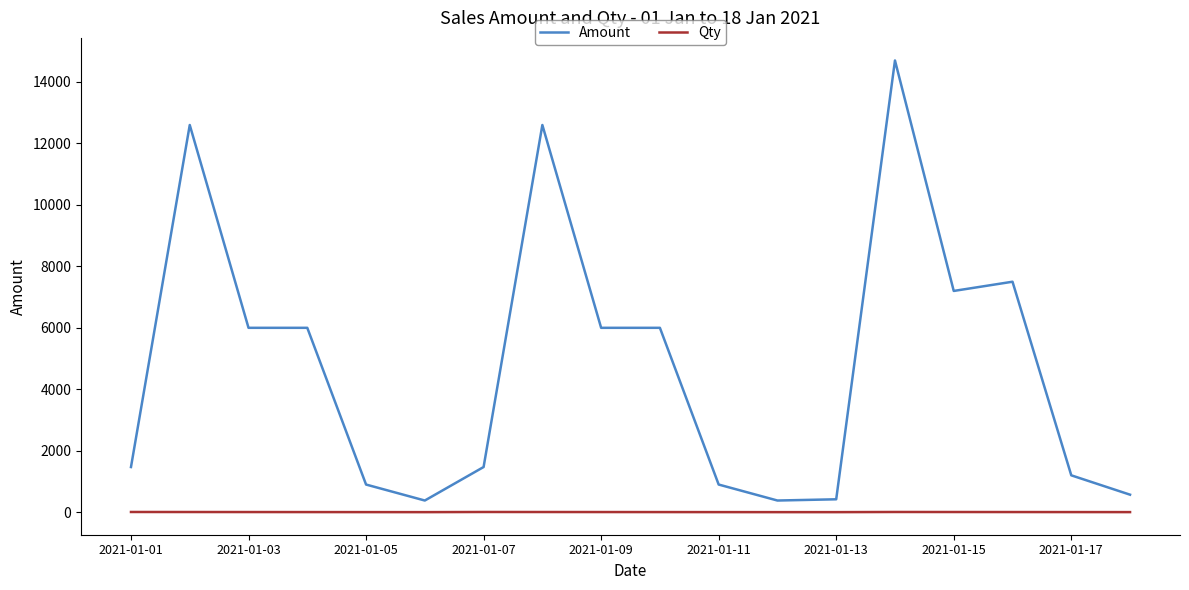

True or false: Qty and Amount intersect in this chart.

False